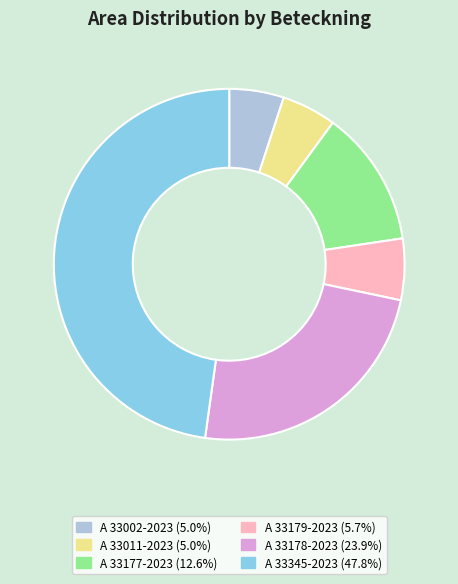

True or false: A 33002-2023 accounts for 1% of the total.

False